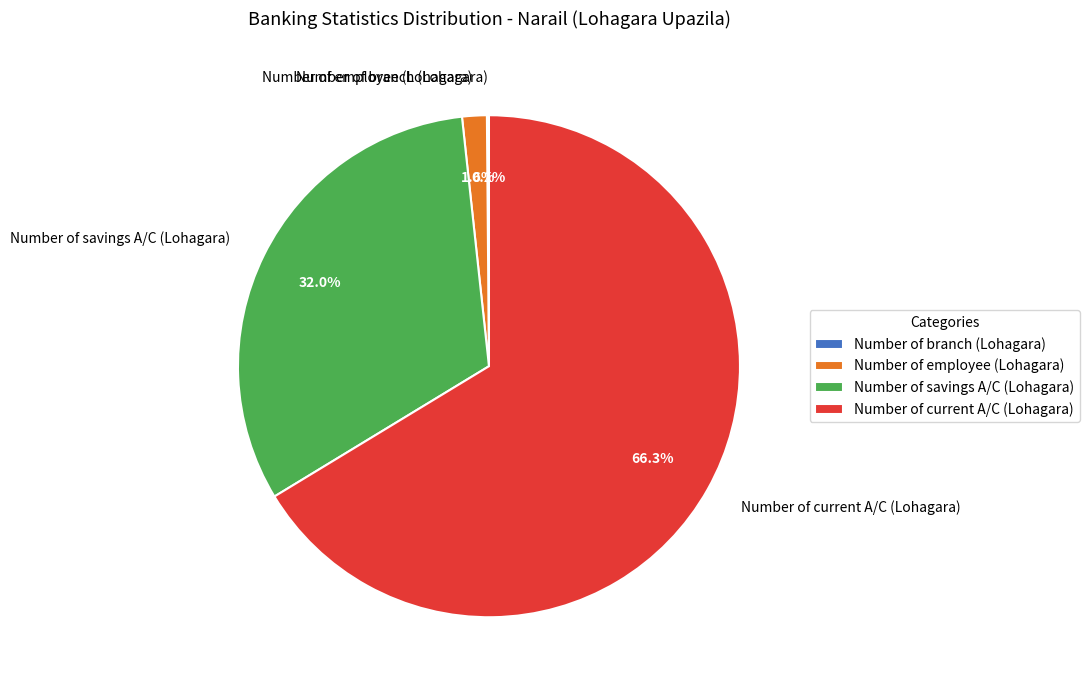

Is the sum of Number of employee (Lohagara) and Number of current A/C (Lohagara) greater than half?

Yes